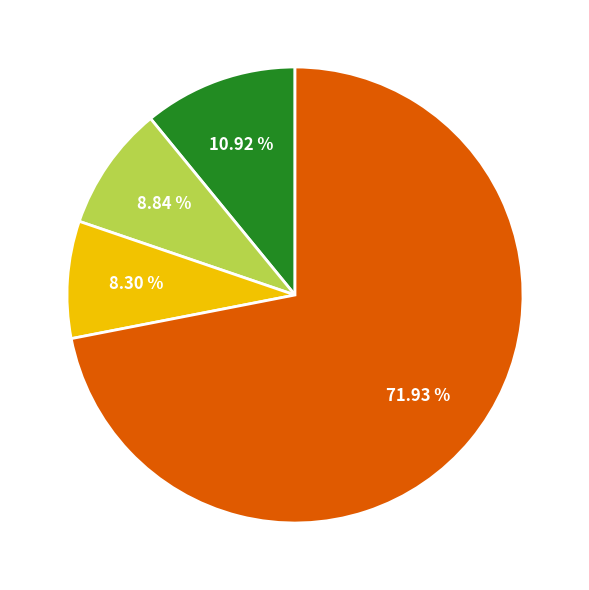

Is there any slice that represents more than half of the pie?

Yes